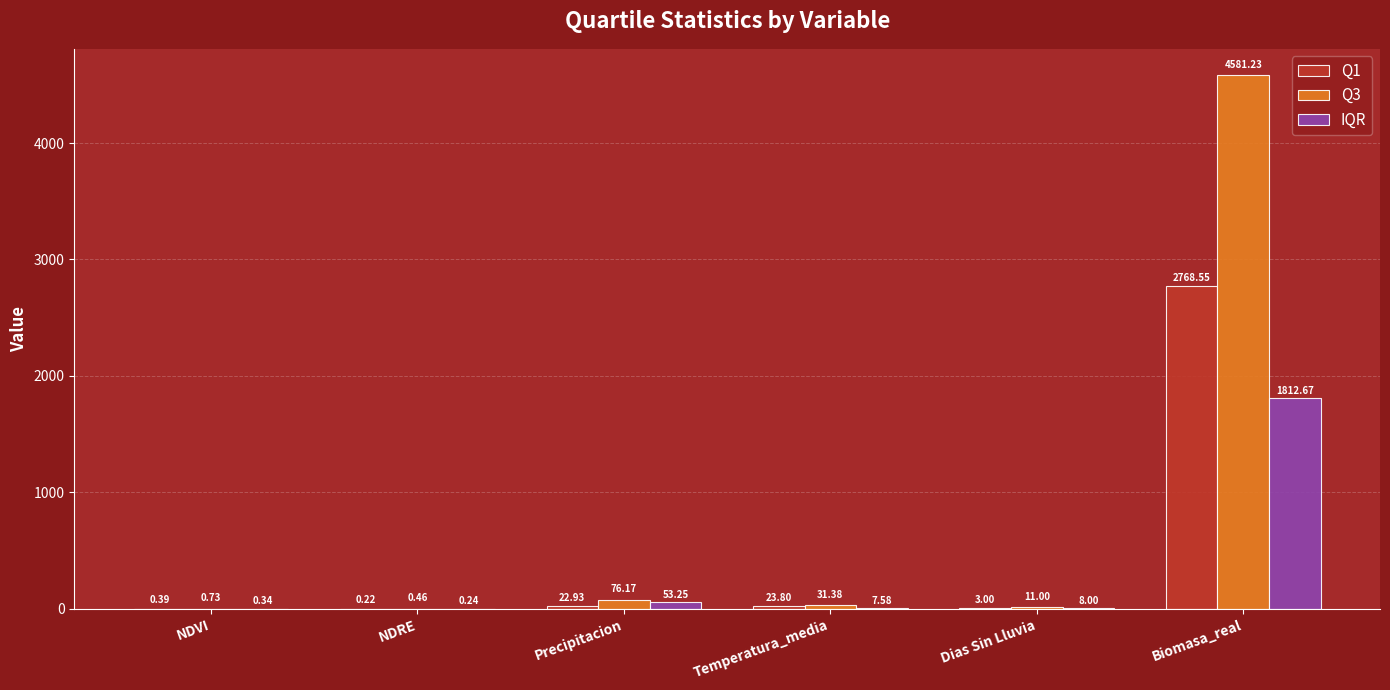

At which category is the sum across all series the highest?

Biomasa_real